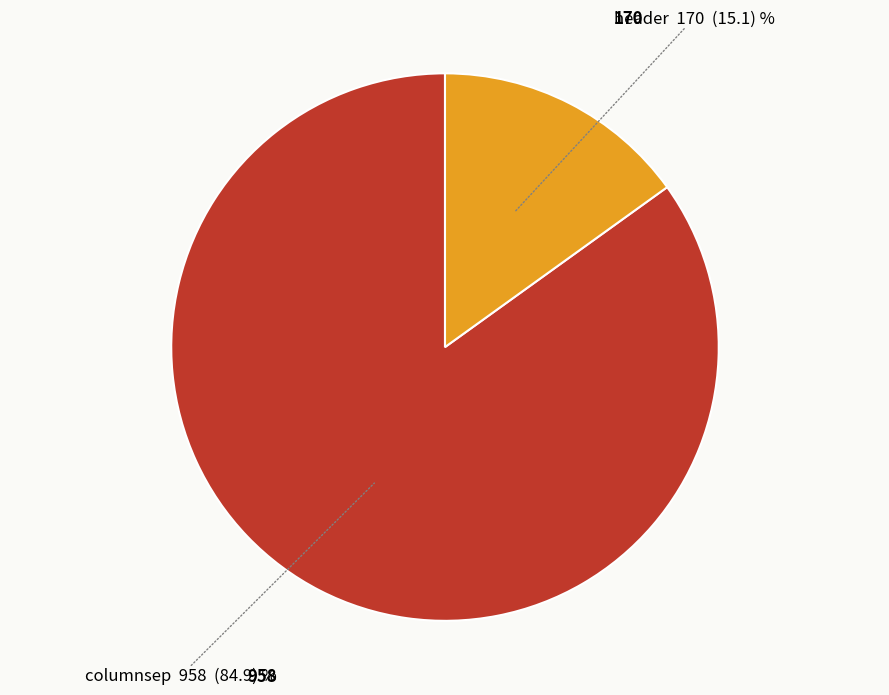

Is there any slice that represents more than half of the pie?

Yes